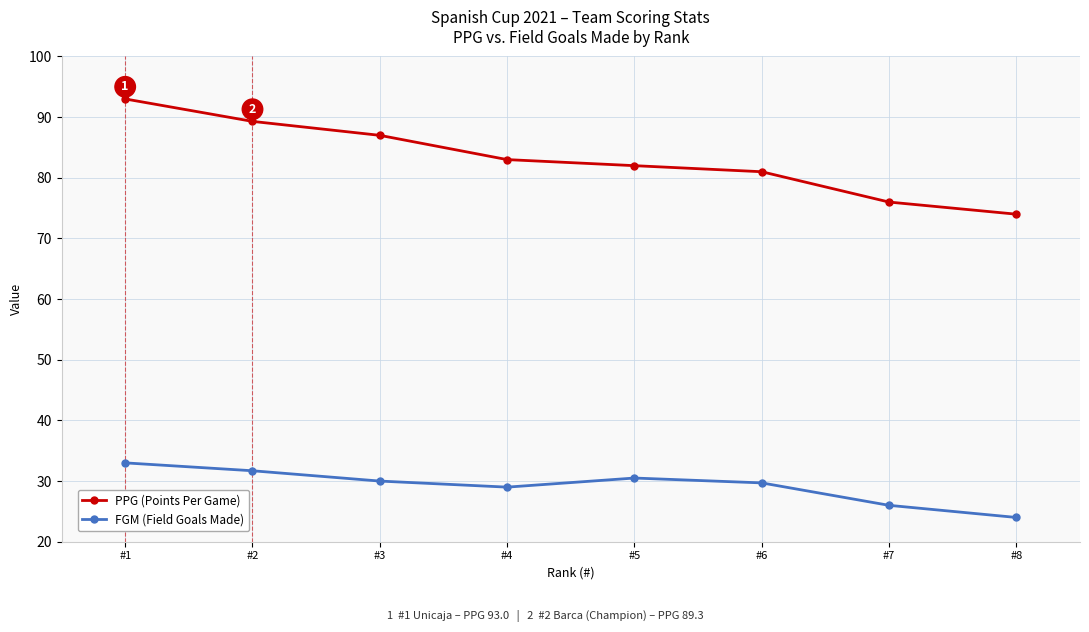

How many lines are shown in the chart?

2